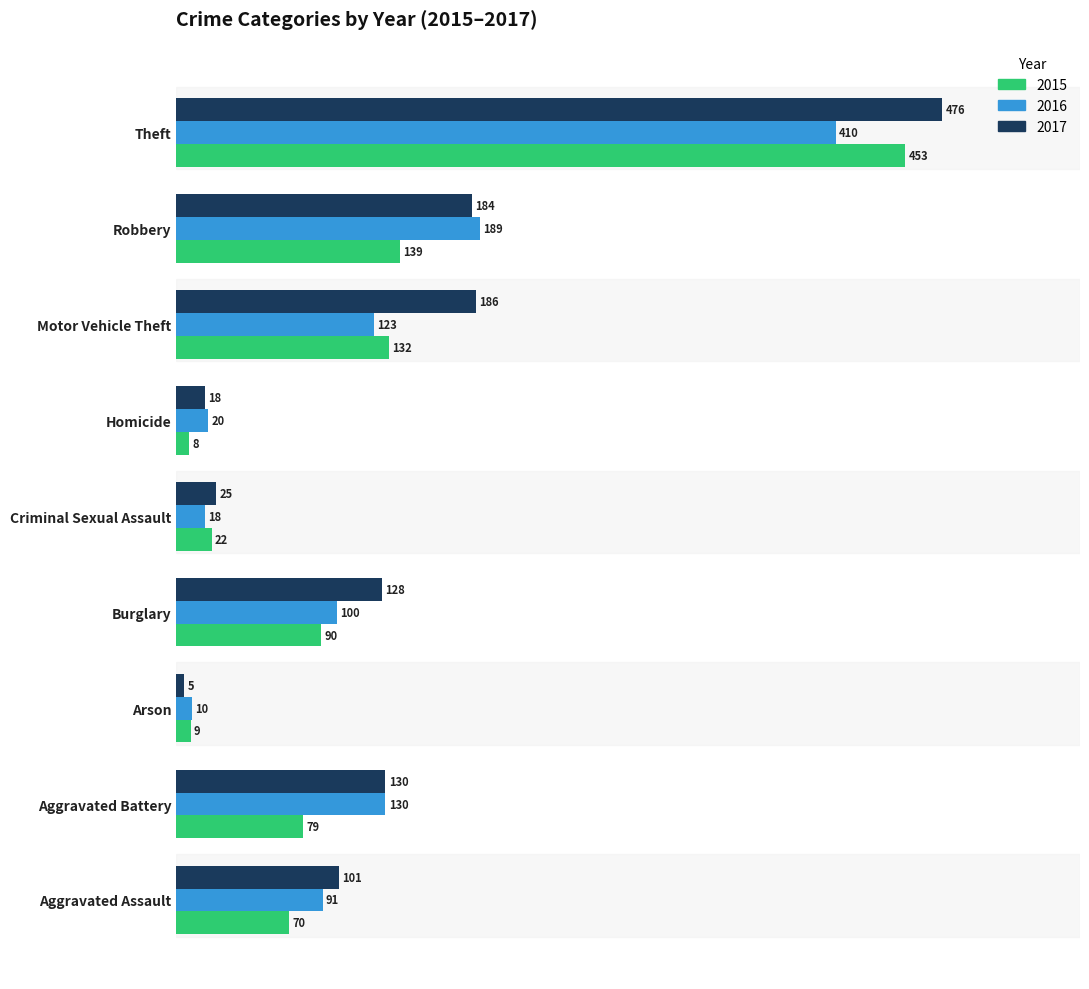

What is the sum of all 2017 values?

1253